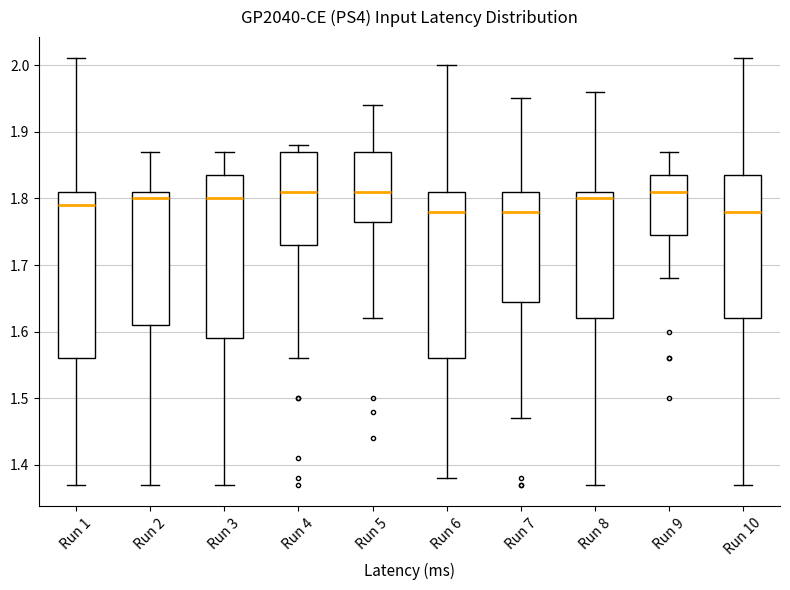

Reading left to right, transcribe this box plot: for each box, give where its median line is, the range the box spans, and where its two whiskers end, as read against the y-axis. The values are not printed on the chart, so give them approximately, as read against the axis.

Run 1: median 1.79, box 1.56 to 1.81, whiskers 1.37 to 2.01
Run 2: median 1.80, box 1.61 to 1.81, whiskers 1.37 to 1.87
Run 3: median 1.80, box 1.59 to 1.84, whiskers 1.37 to 1.87
Run 4: median 1.81, box 1.73 to 1.87, whiskers 1.56 to 1.88
Run 5: median 1.81, box 1.77 to 1.87, whiskers 1.62 to 1.94
Run 6: median 1.78, box 1.56 to 1.81, whiskers 1.38 to 2.00
Run 7: median 1.78, box 1.65 to 1.81, whiskers 1.47 to 1.95
Run 8: median 1.80, box 1.62 to 1.81, whiskers 1.37 to 1.96
Run 9: median 1.81, box 1.75 to 1.84, whiskers 1.68 to 1.87
Run 10: median 1.78, box 1.62 to 1.84, whiskers 1.37 to 2.01